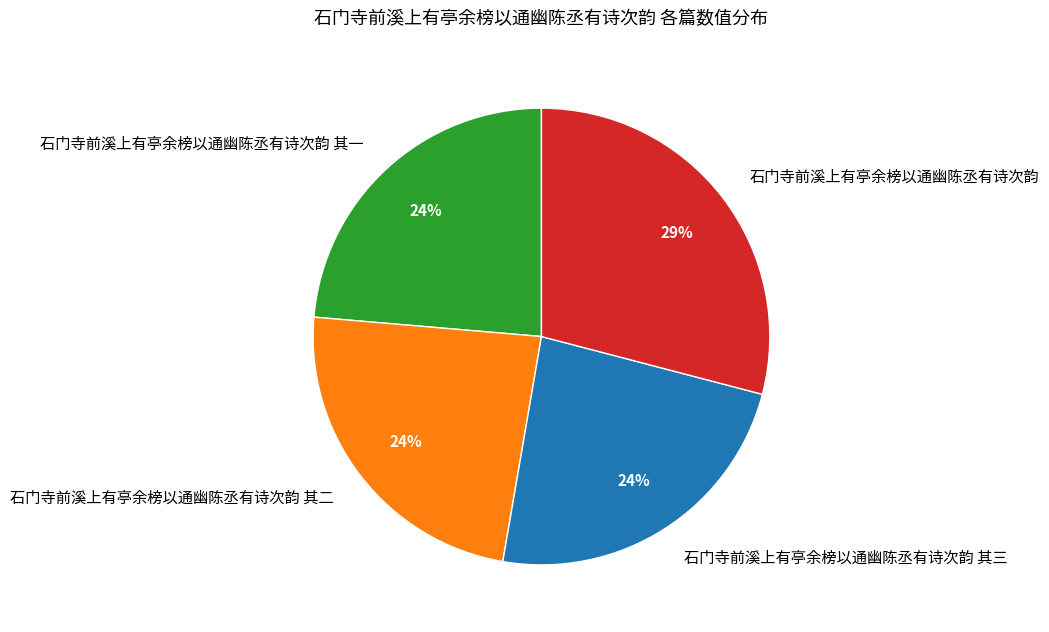

What percentage is the 石门寺前溪上有亭余榜以通幽陈丞有诗次韵 slice, to the nearest percent?

29%